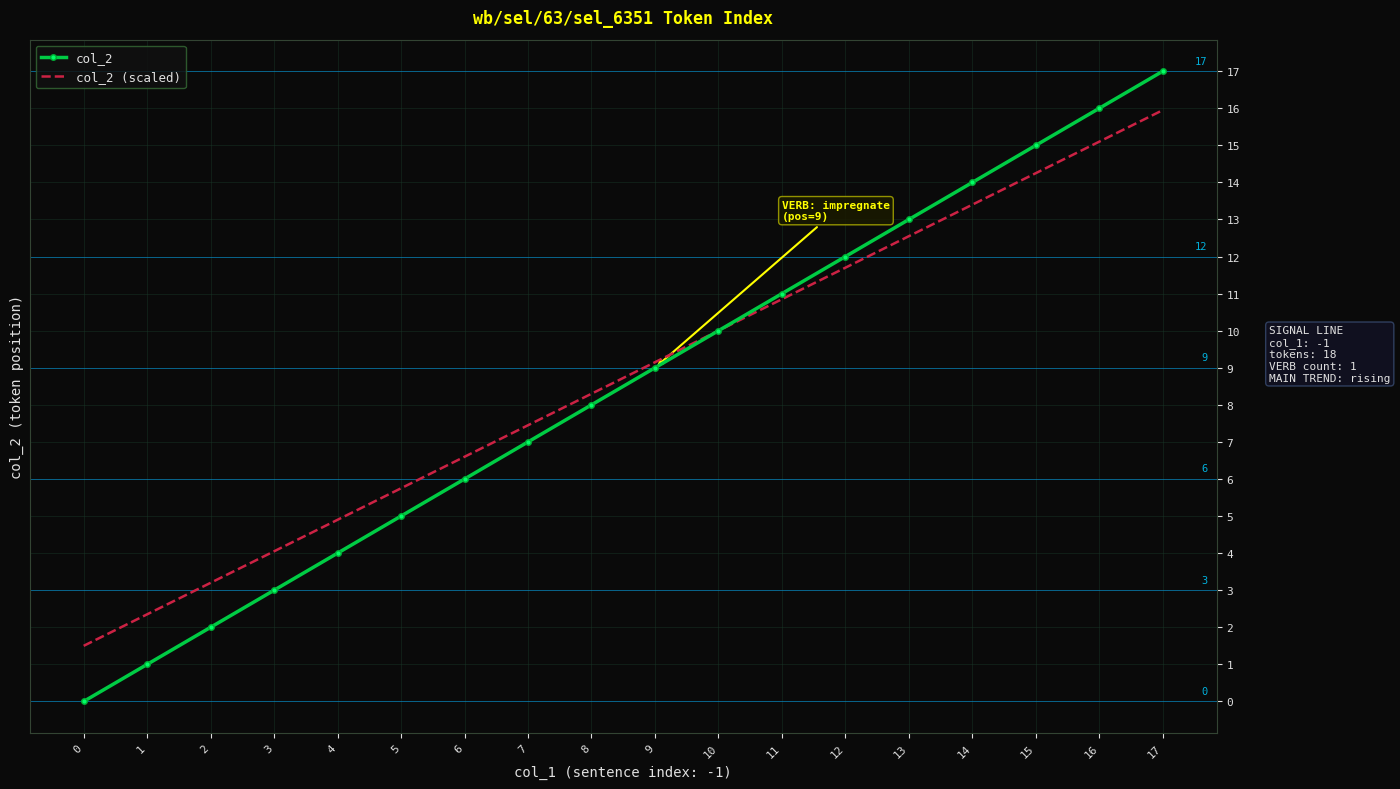

Is the value of col_2 at 10 greater than the value of col_2 (scaled) at 8?

Yes